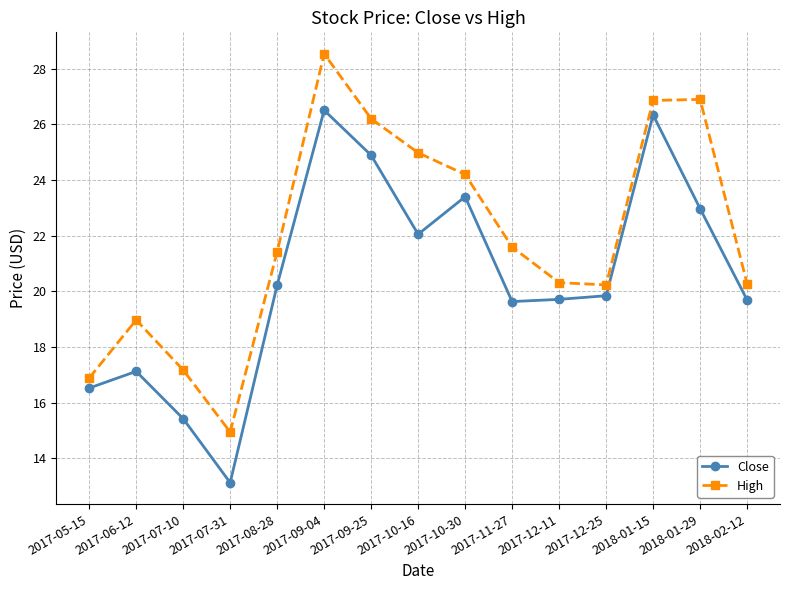

At which category is the sum across all series the highest?

2017-09-04